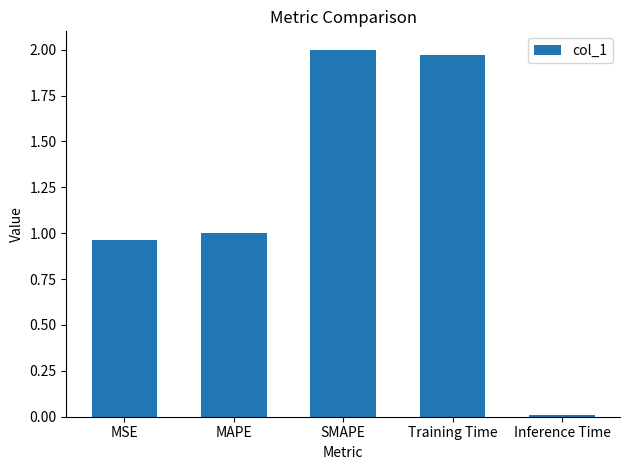

Where is the data nearest to the value 1?

MAPE